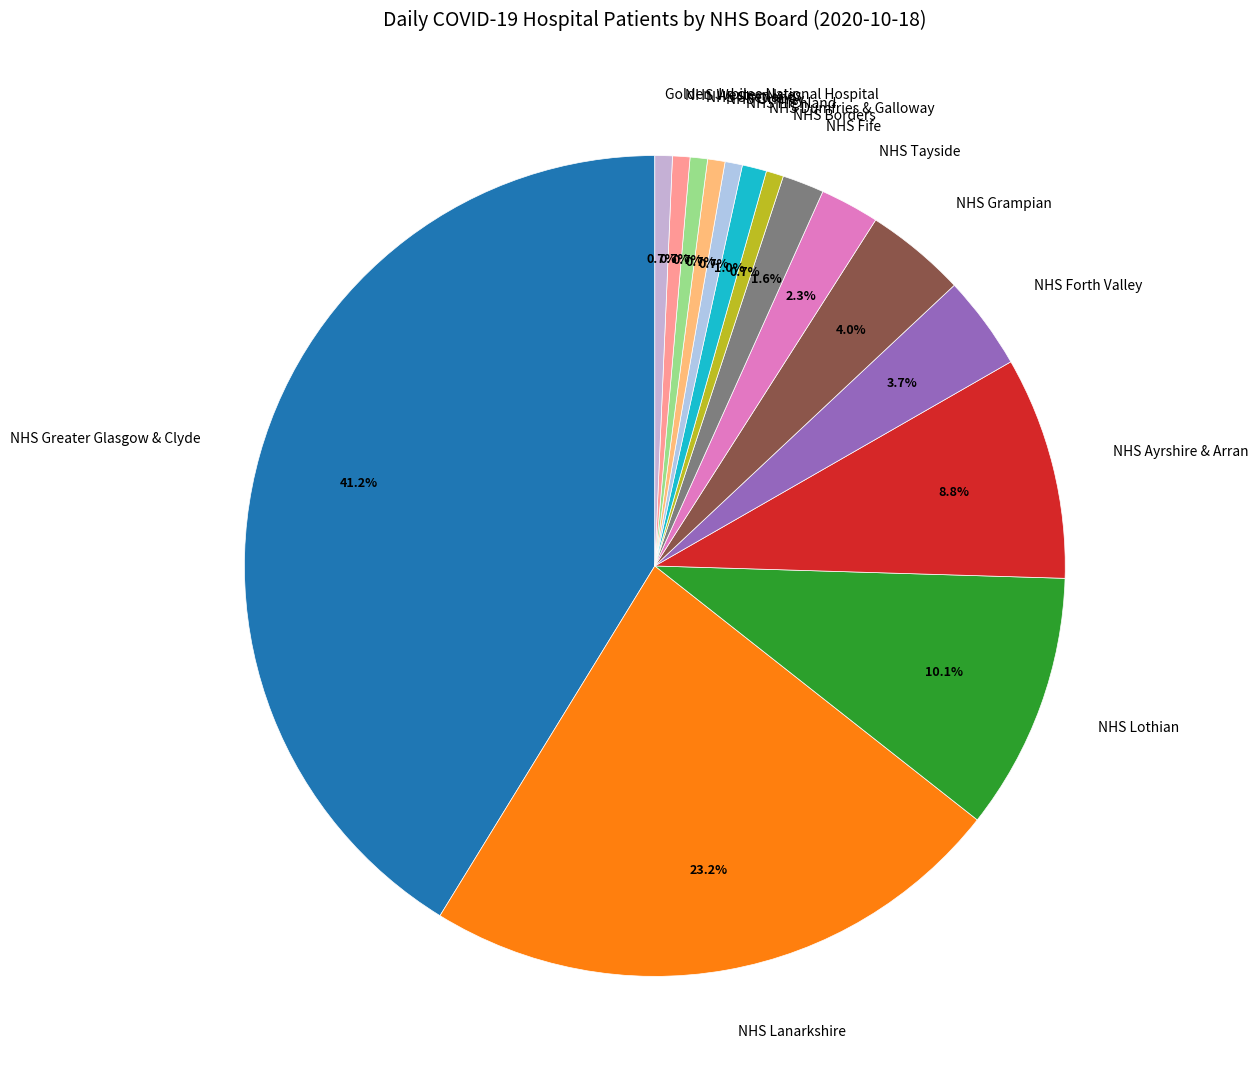

Is it true that NHS Grampian is 4% of the pie?

True